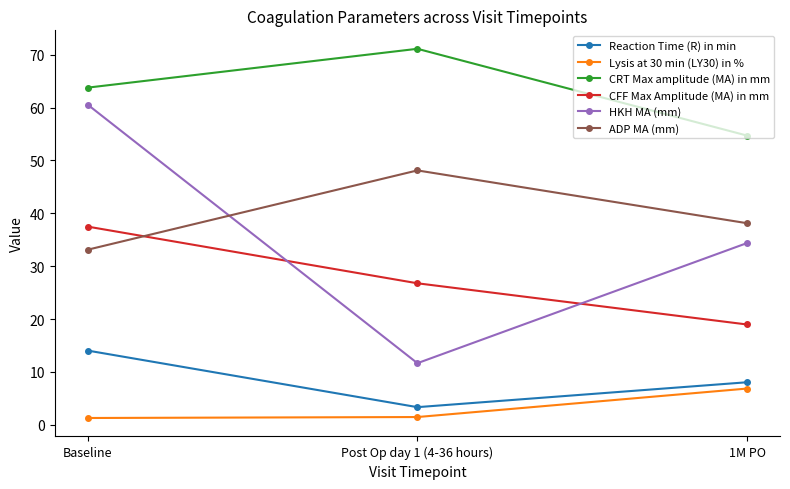

Does the chart have visible grid lines?

No